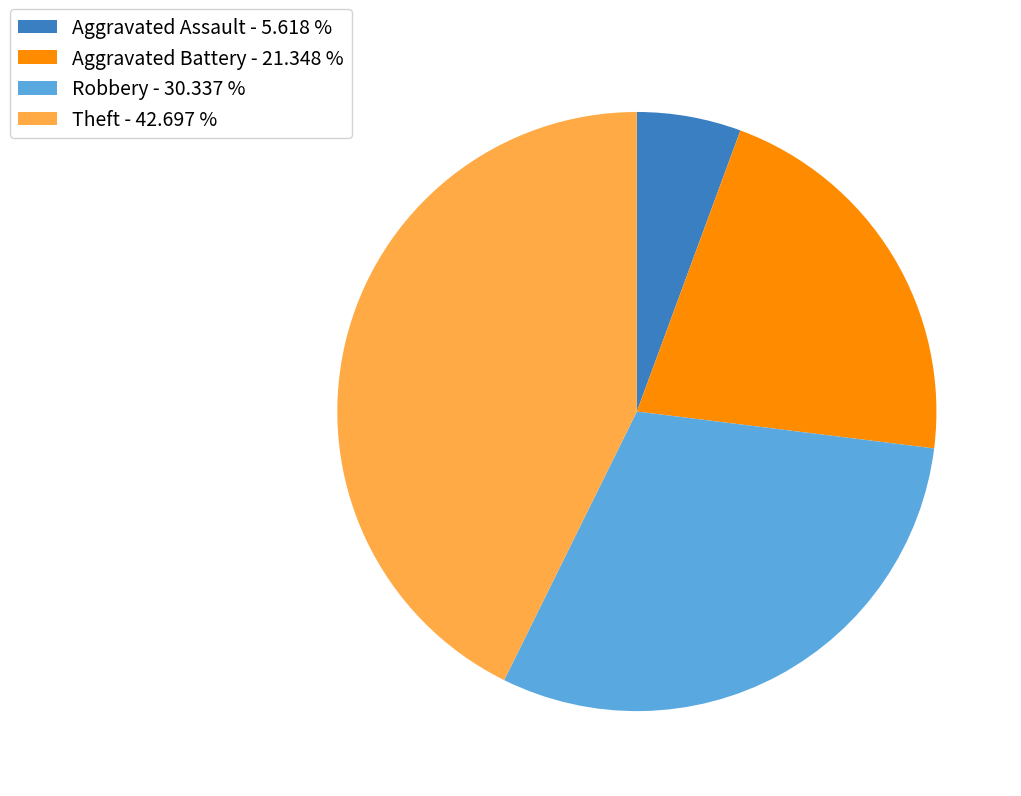

Combined, do Aggravated Battery and Theft account for over 50%?

Yes